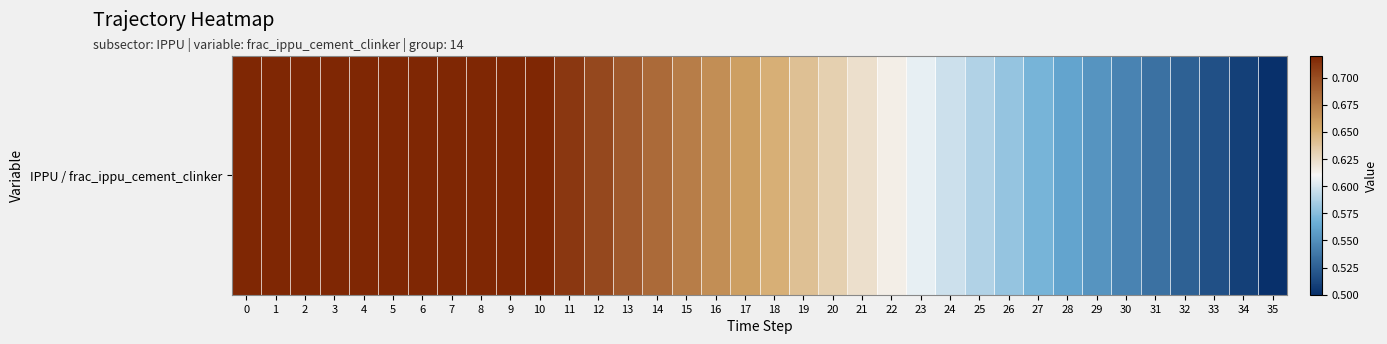

Between 7 and 22, which is larger?

7